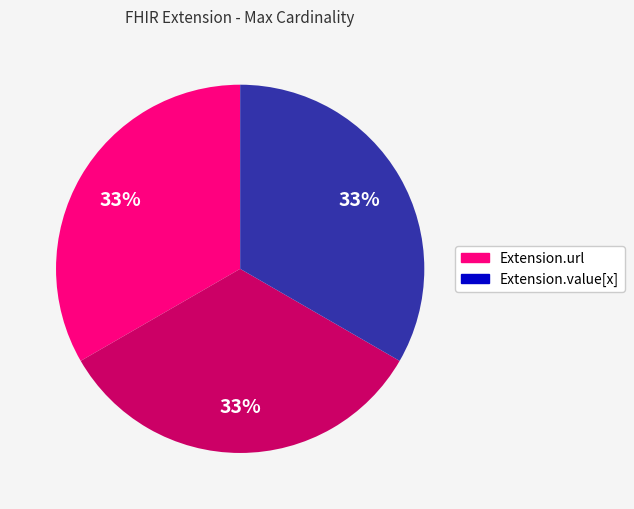

To the nearest percent, what is the average slice percentage?

33%